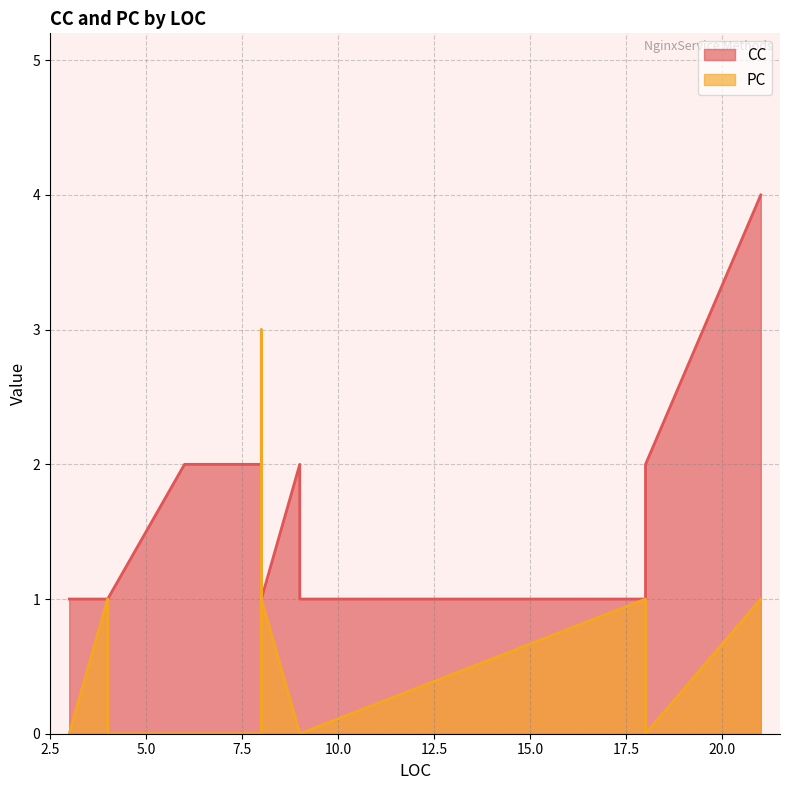

What is the difference between the maximum and second lowest values in the PC series?

3